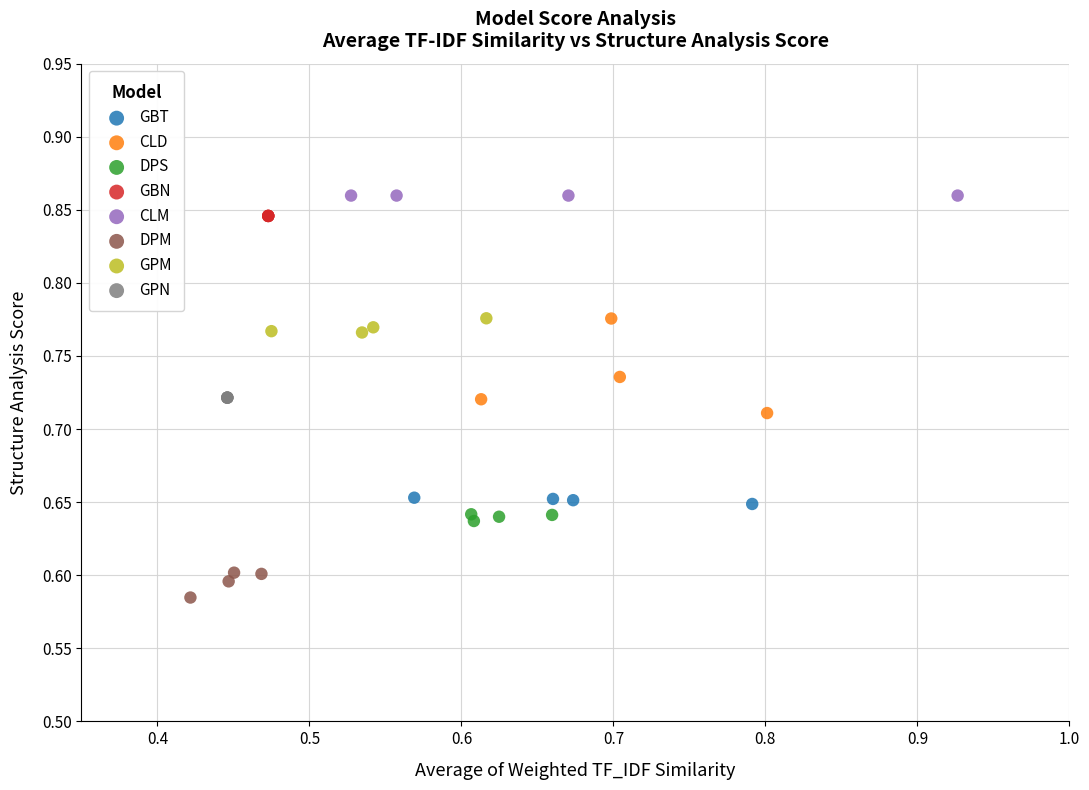

Which series contains the lowest Y value?

DPM